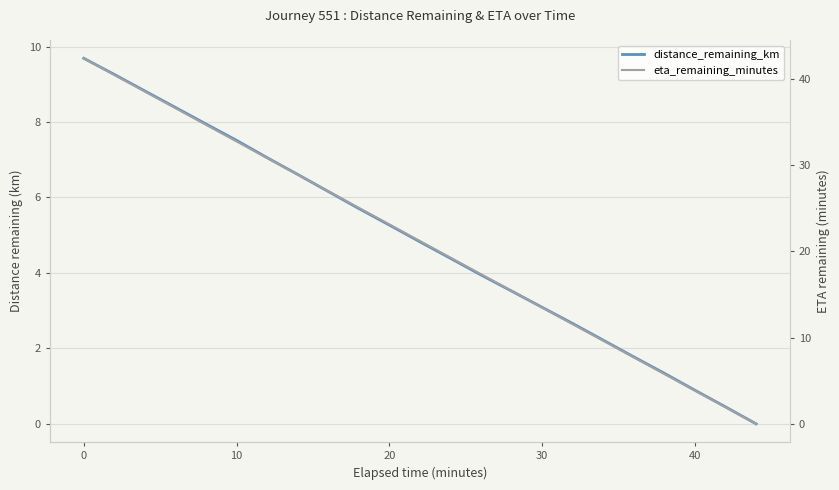

Rank the series by their maximum value, from highest to lowest.

eta_remaining_minutes, distance_remaining_km